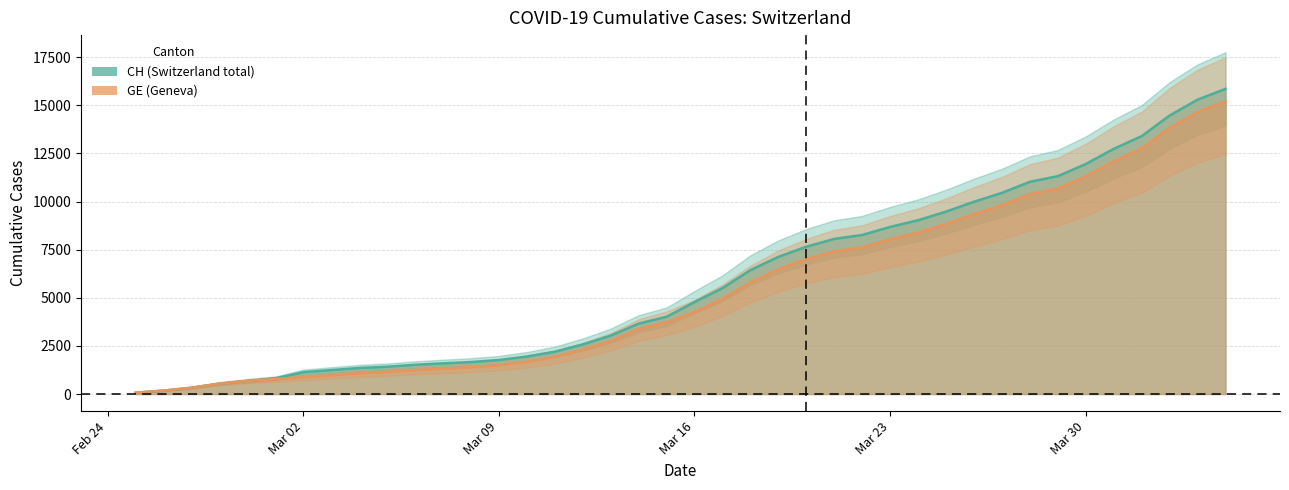

List the labels in order of CH value, largest first.

2020-04-04, 2020-04-03, 2020-04-02, 2020-04-01, 2020-03-31, 2020-03-30, 2020-03-29, 2020-03-28, 2020-03-27, 2020-03-26, 2020-03-25, 2020-03-24, 2020-03-23, 2020-03-22, 2020-03-21, 2020-03-20, 2020-03-19, 2020-03-18, 2020-03-17, 2020-03-16, 2020-03-15, 2020-03-14, 2020-03-13, 2020-03-12, 2020-03-11, 2020-03-10, 2020-03-09, 2020-03-08, 2020-03-07, 2020-03-06, 2020-03-05, 2020-03-04, 2020-03-03, 2020-03-02, 2020-03-01, 2020-02-29, 2020-02-28, 2020-02-27, 2020-02-26, 2020-02-25